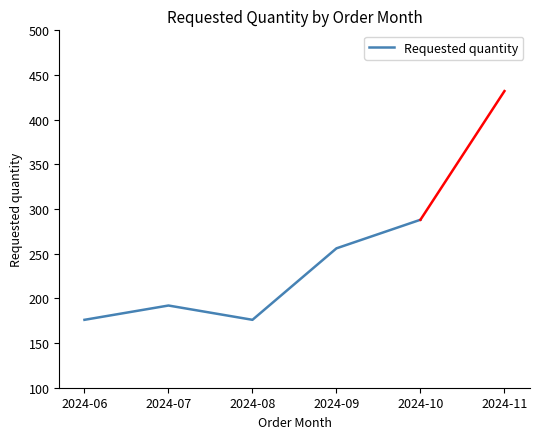

Read the value at 2024-07, to the nearest 10.

190